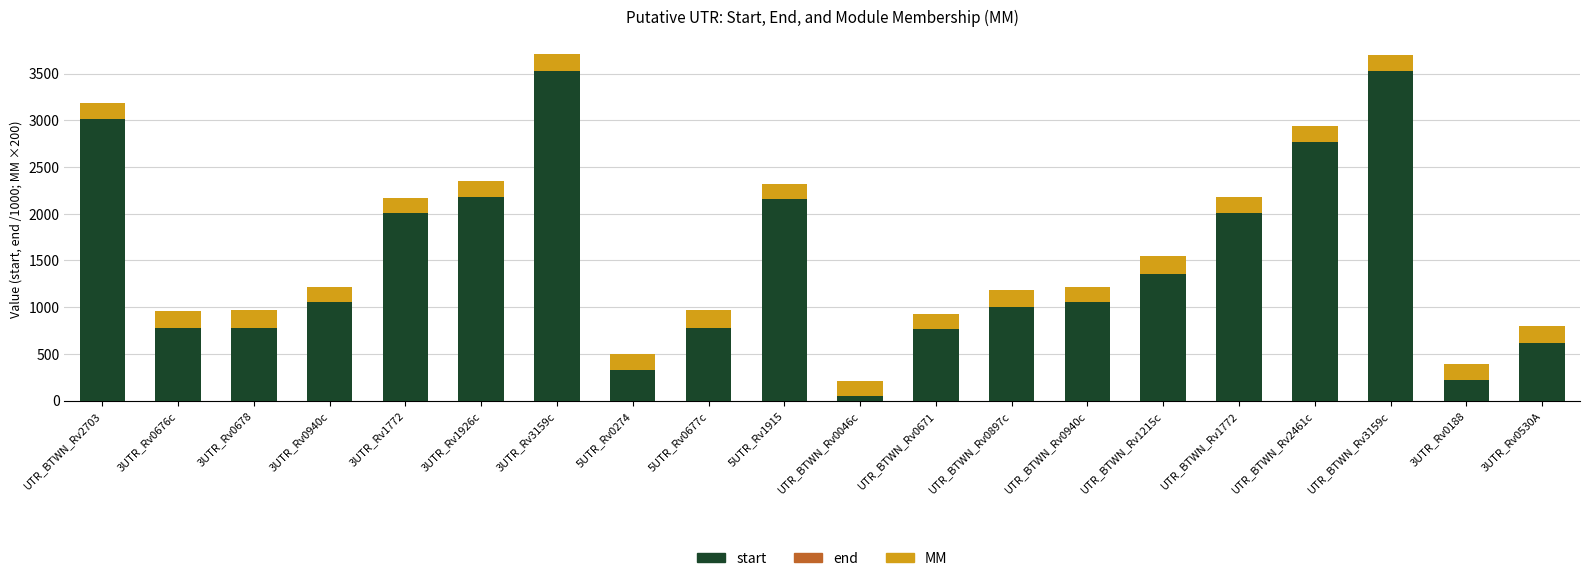

The value of start at 5UTR_Rv0274 is 330.4. True or false?

True